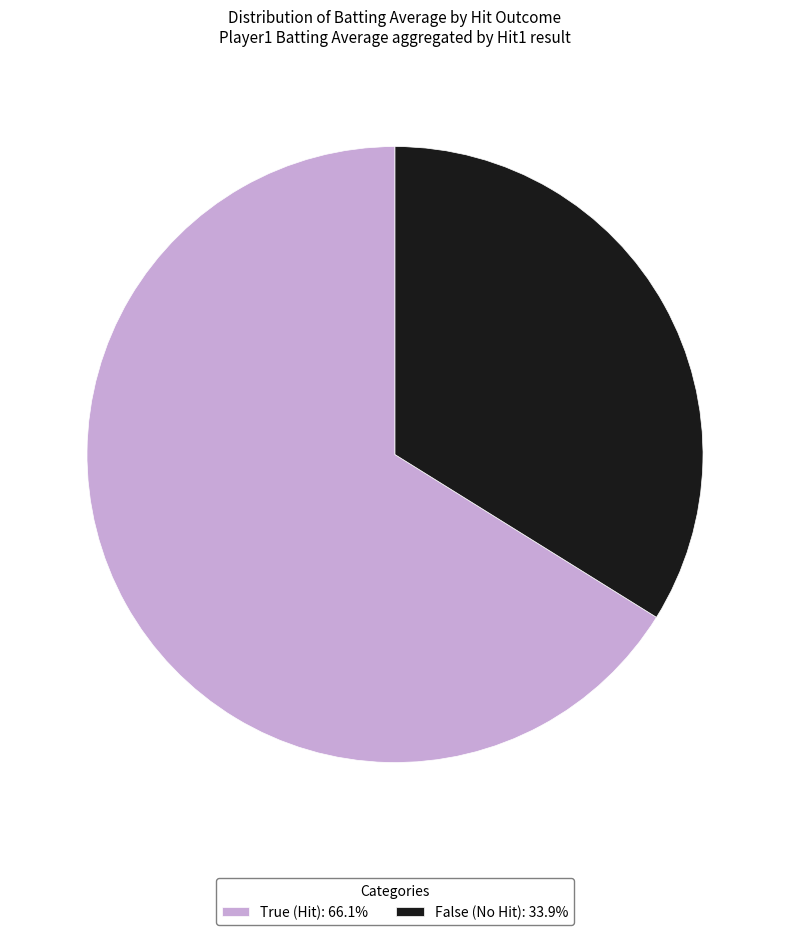

Does False (No Hit): 33.9% represent more than half of the total?

No